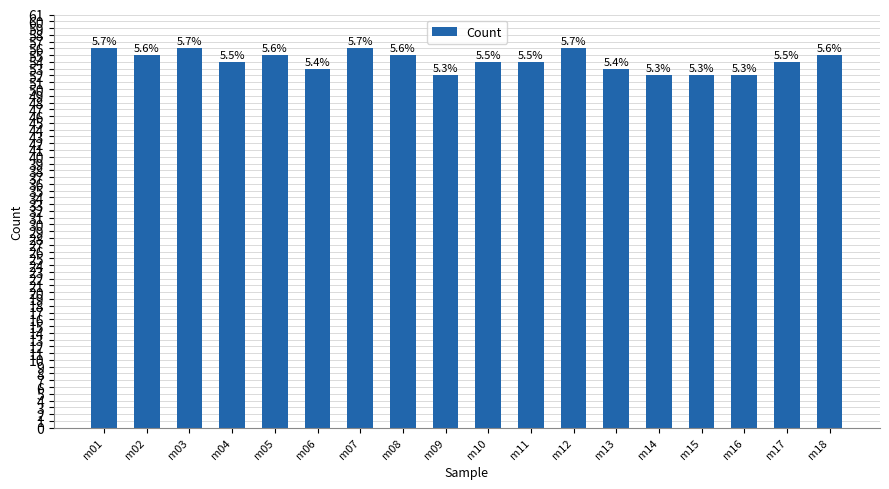

The value at m03 is 56. True or false?

True